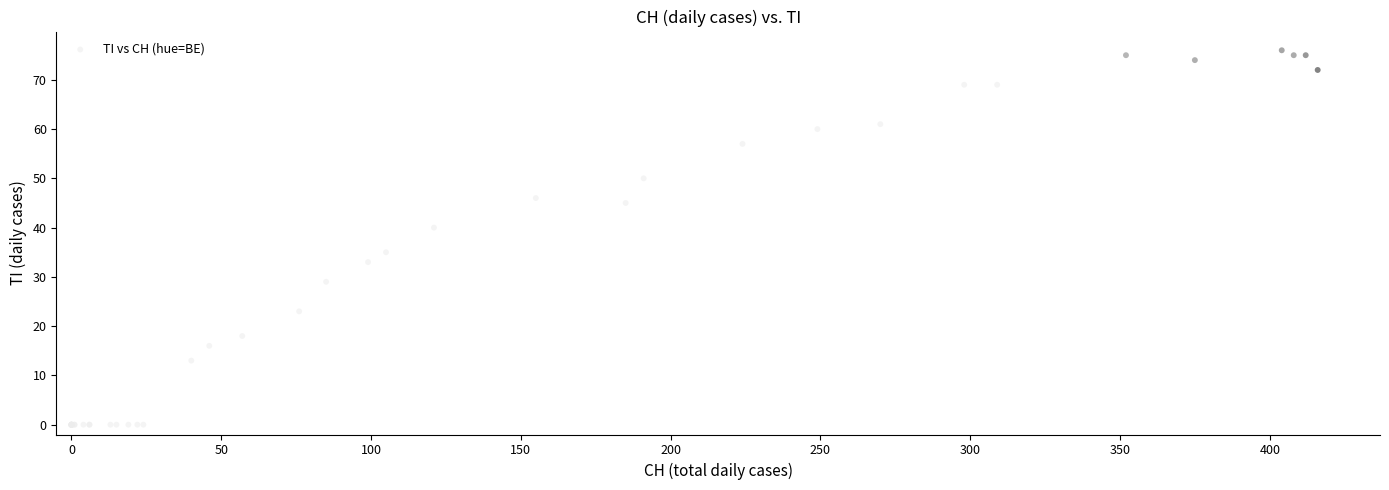

What Y value in the scatter plot is closest to 38?

40